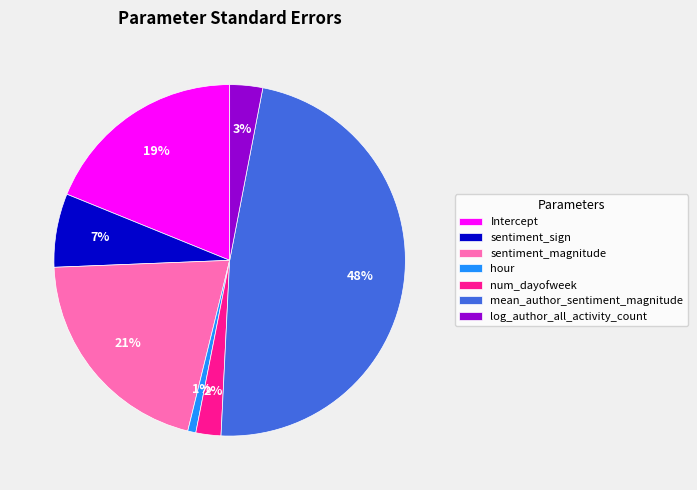

Does Intercept account for over 50% of the chart?

No